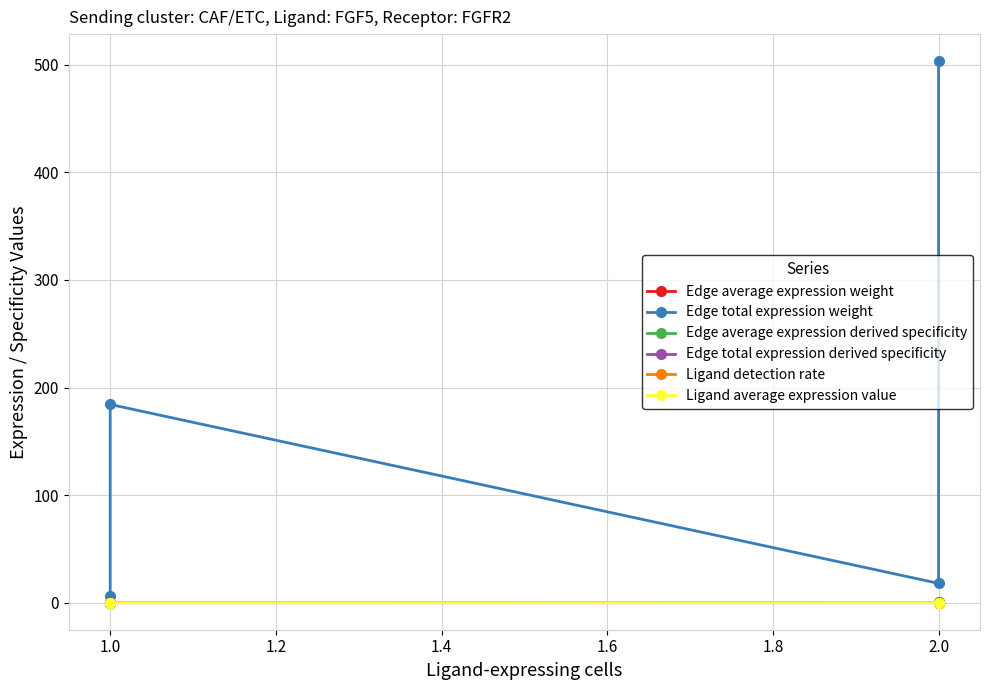

Is the value of Edge total expression derived specificity at 1.0 greater than the value of Ligand average expression value at 2.0?

No